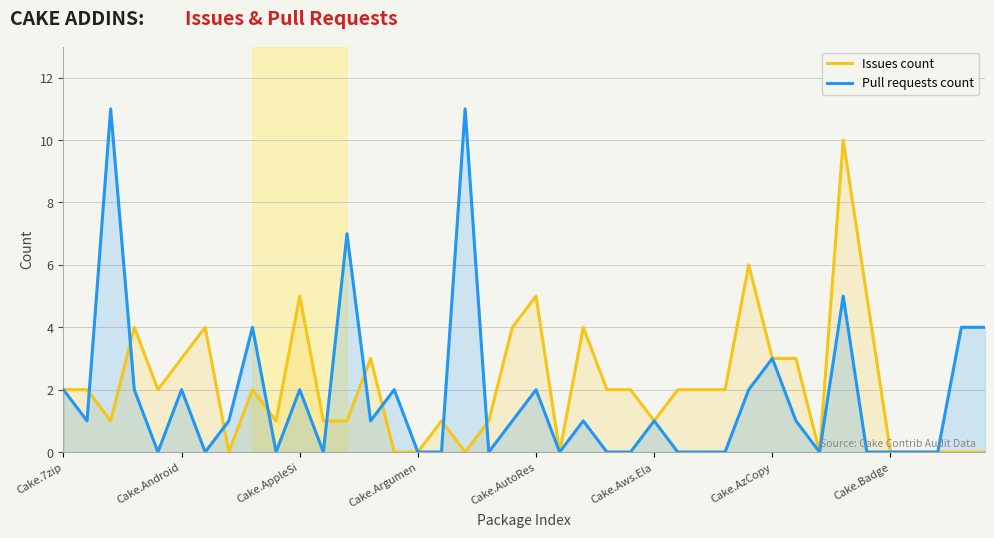

Which series has the largest range (max minus min)?

Pull requests count